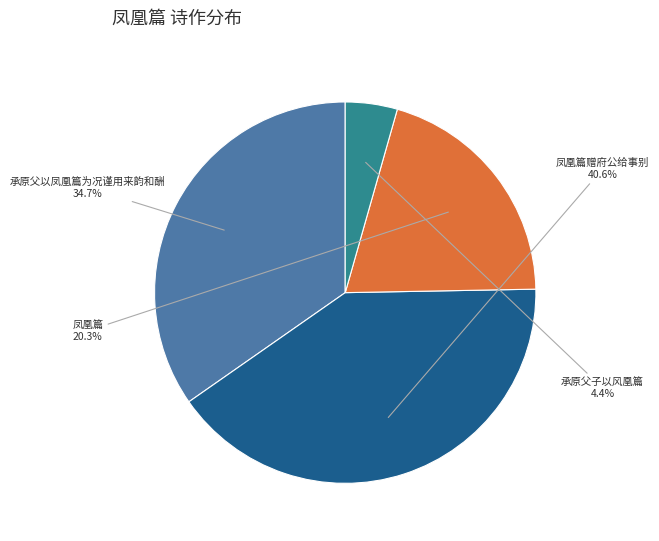

Which has a higher value, 凤凰篇 or 承原父以凤凰篇为况谨用来韵和酬?

承原父以凤凰篇为况谨用来韵和酬